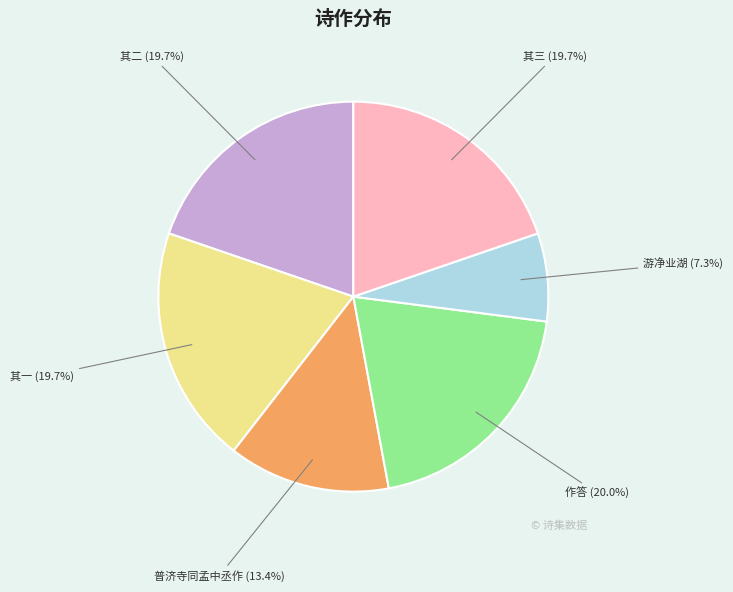

Which category has the smallest portion of the pie?

游净业湖